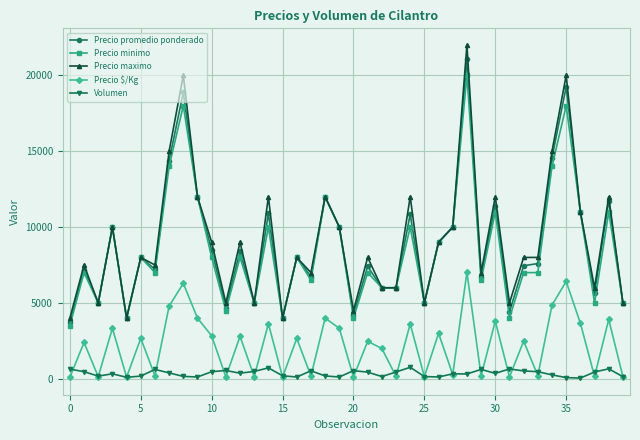

At how many categories does at least one series exceed 15918?

3